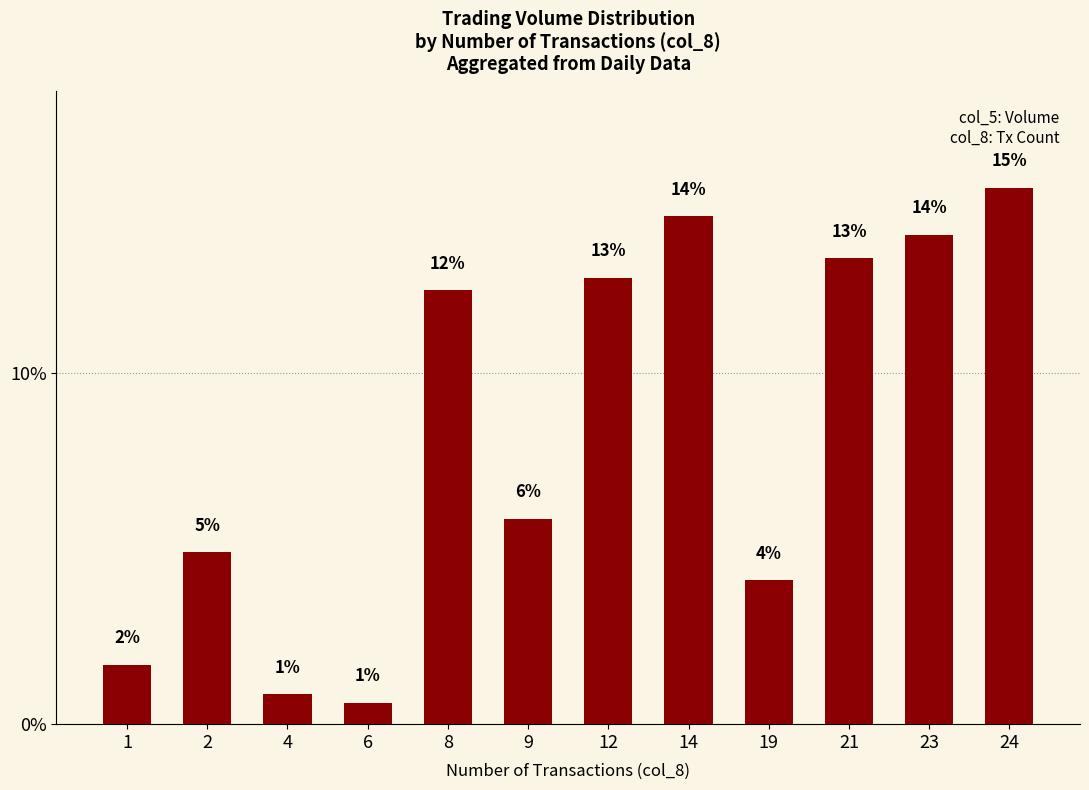

How many bars are there in total?

12